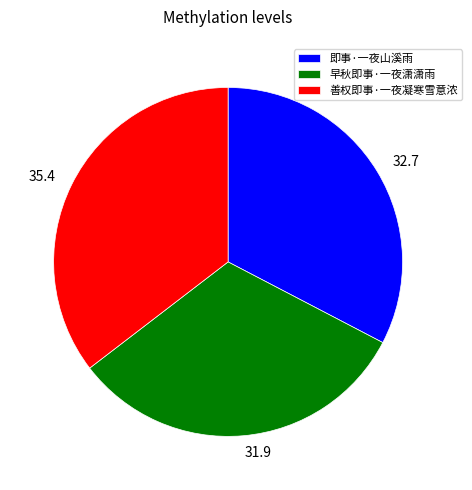

How many slices are in this pie chart?

3